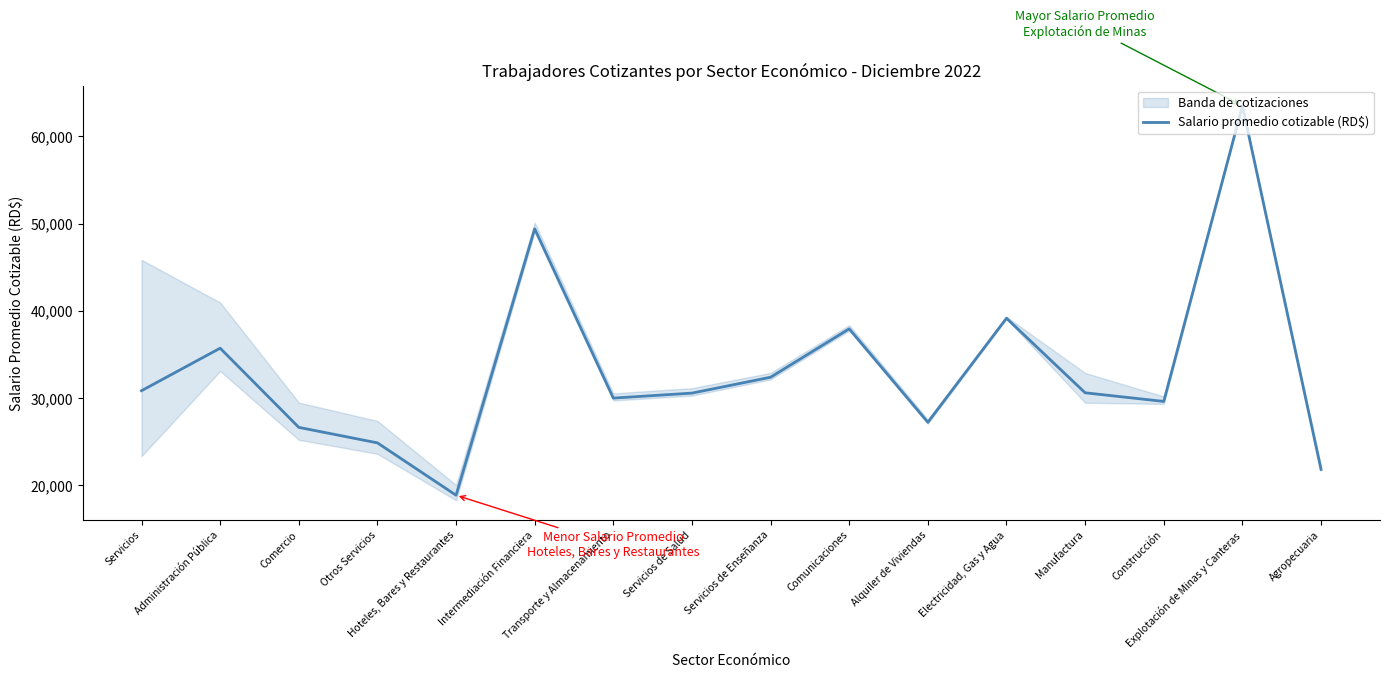

Does the chart have visible grid lines?

No